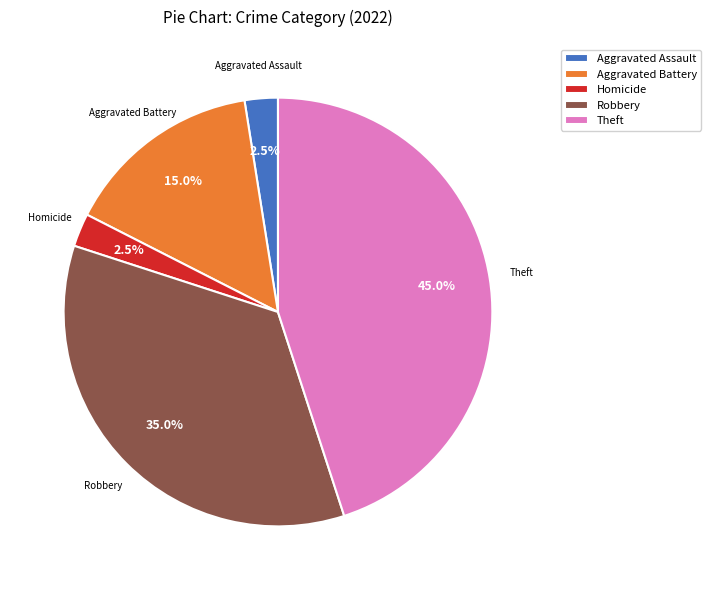

To the nearest percent, what is the difference between the Aggravated Battery and Homicide slice percentages?

12%